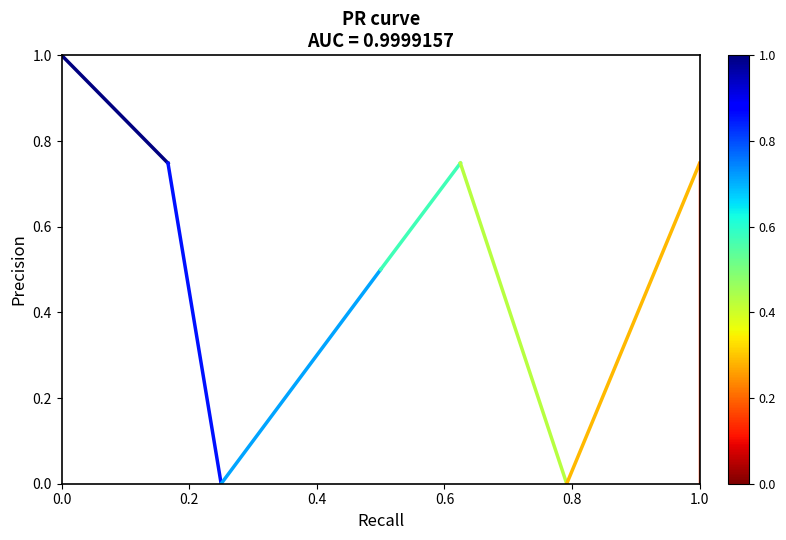

Where is the data nearest to the value 0?

0.2